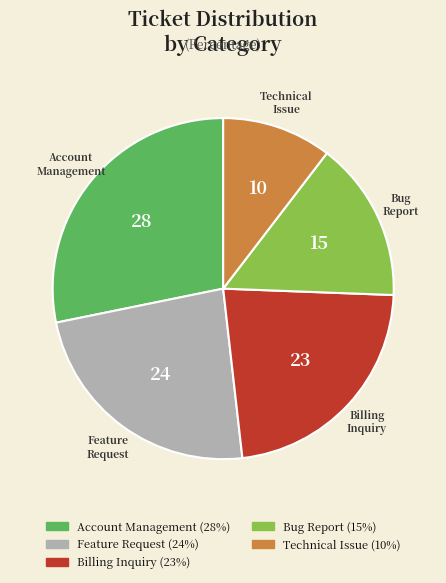

Rank the categories by value from lowest to highest.

Technical Issue, Bug Report, Billing Inquiry, Feature Request, Account Management